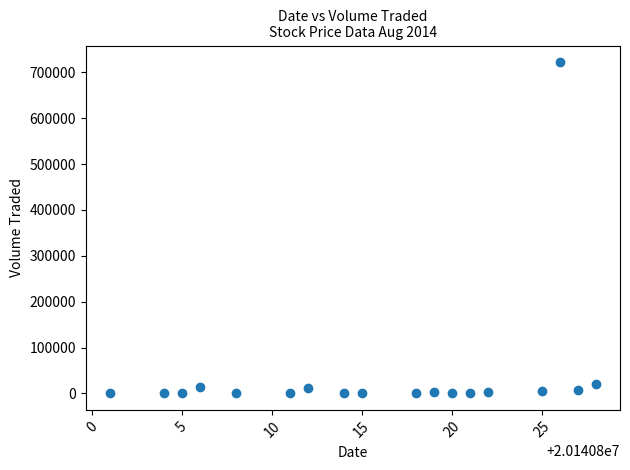

What is the range of X values (max minus min)?

27